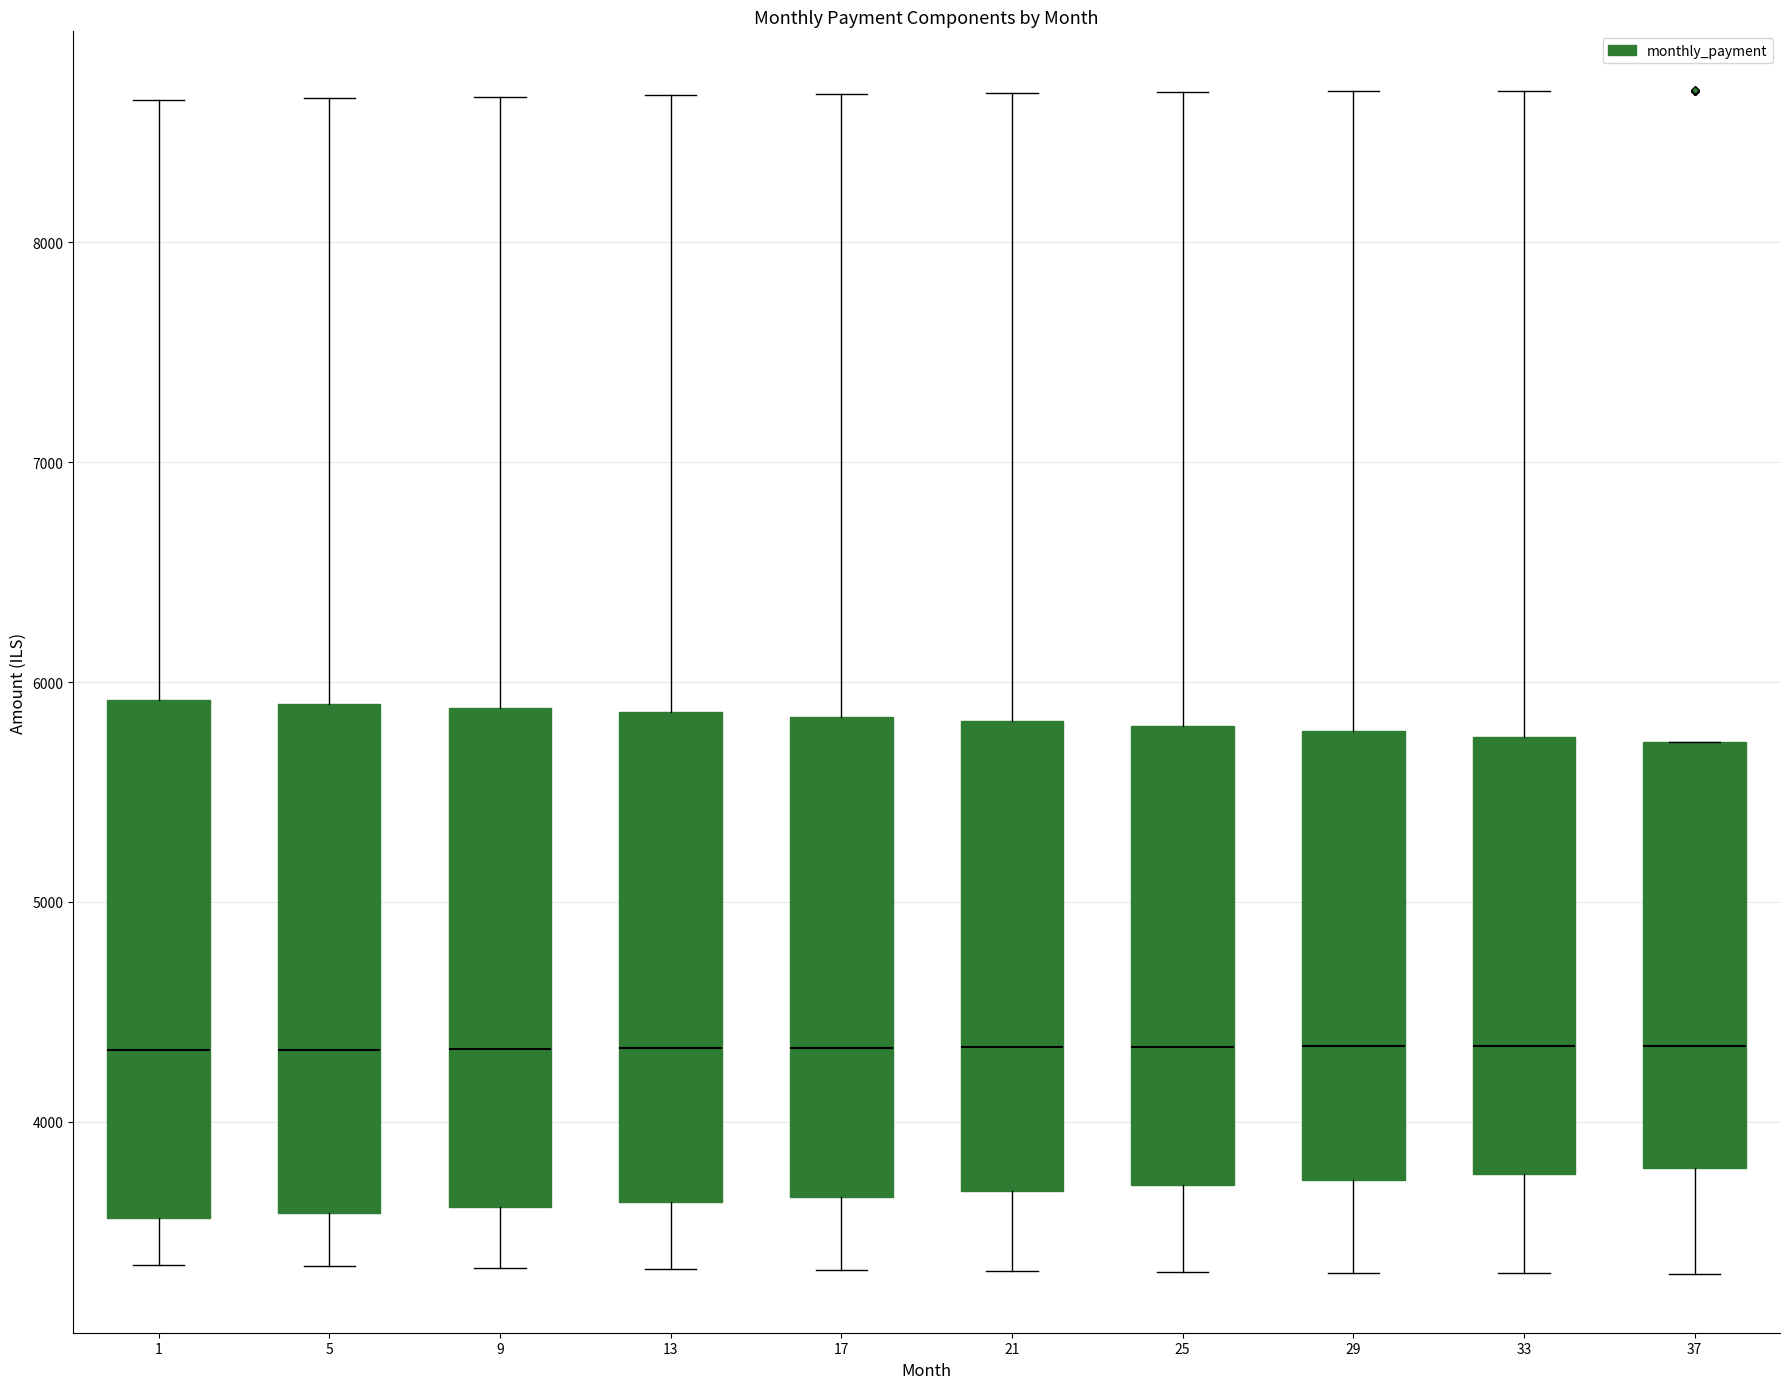

Reading left to right, transcribe this box plot: for each box, give where its median line is, the range the box spans, and where its two whiskers end, as read against the y-axis. The values are not printed on the chart, so give them approximately, as read against the axis.

1: median 4300, box 3600 to 5900, whiskers 3400 to 8600
5: median 4300, box 3600 to 5900, whiskers 3300 to 8700
9: median 4300, box 3600 to 5900, whiskers 3300 to 8700
13: median 4300, box 3600 to 5900, whiskers 3300 to 8700
17: median 4300, box 3700 to 5800, whiskers 3300 to 8700
21: median 4300, box 3700 to 5800, whiskers 3300 to 8700
25: median 4300, box 3700 to 5800, whiskers 3300 to 8700
29: median 4300, box 3700 to 5800, whiskers 3300 to 8700
33: median 4300, box 3800 to 5800, whiskers 3300 to 8700
37: median 4300, box 3800 to 5700, whiskers 3300 to 5700